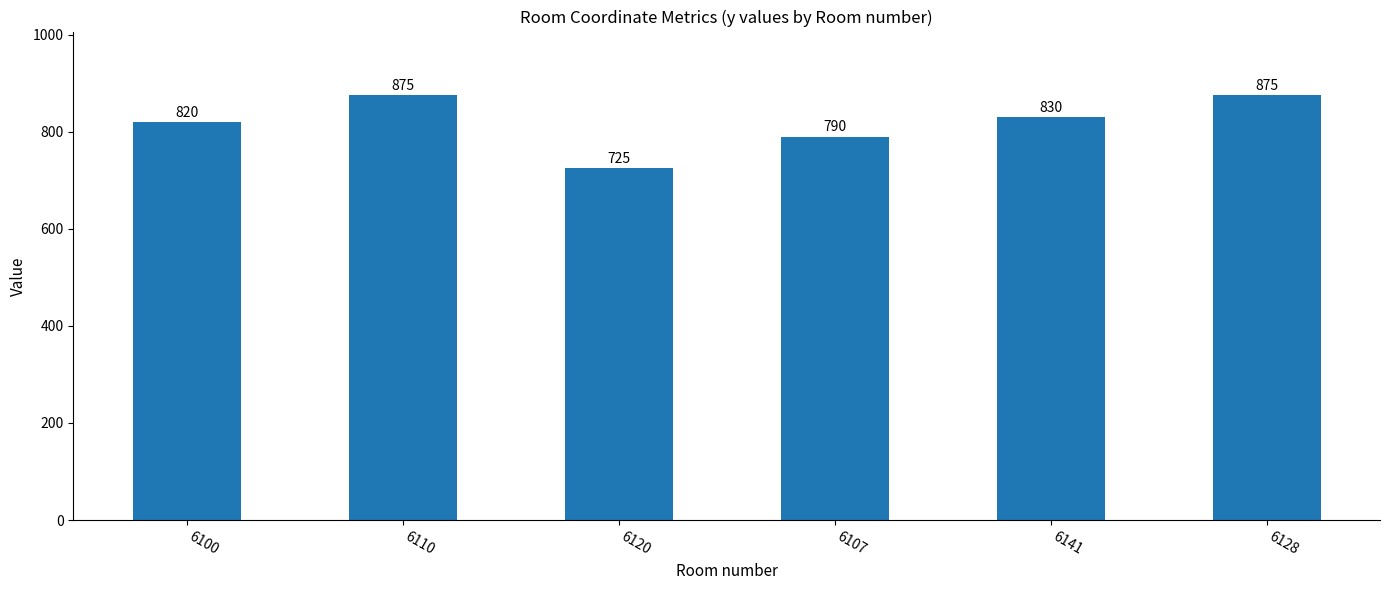

What is the minimum value shown in the chart?

725